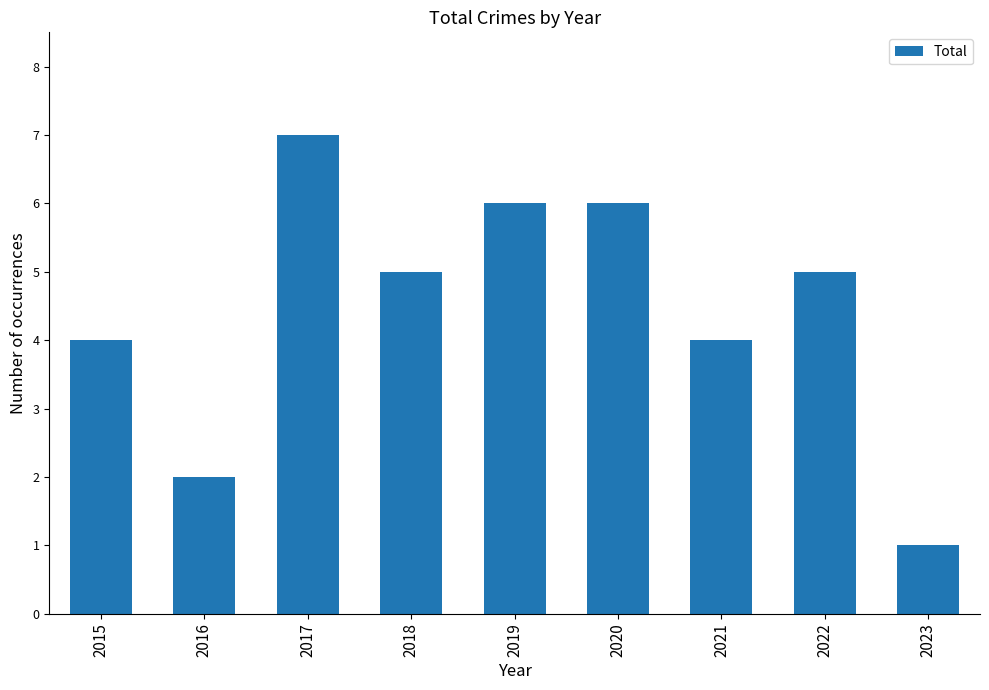

What is the maximum value shown in the chart?

7